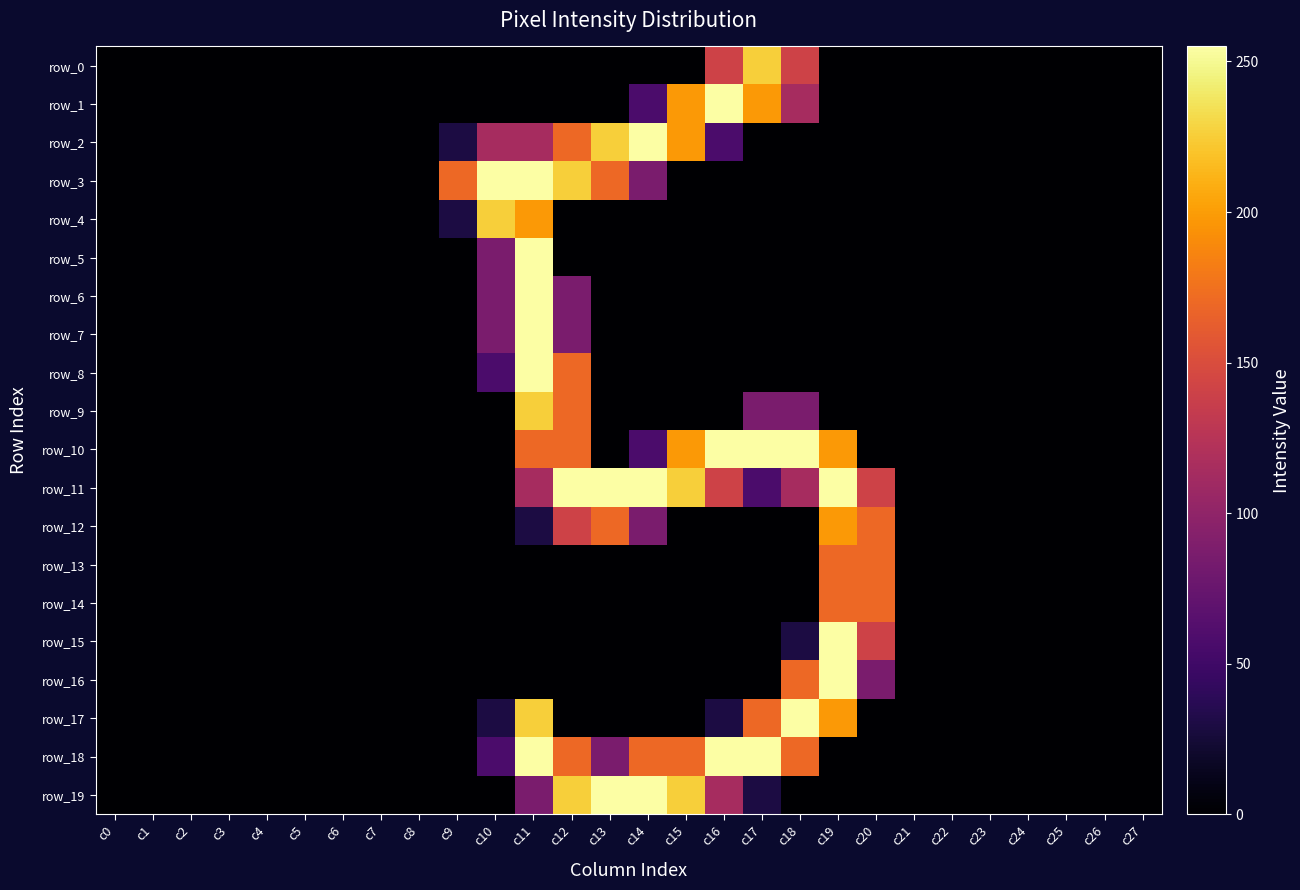

What is the total value across all series at c14?

1221